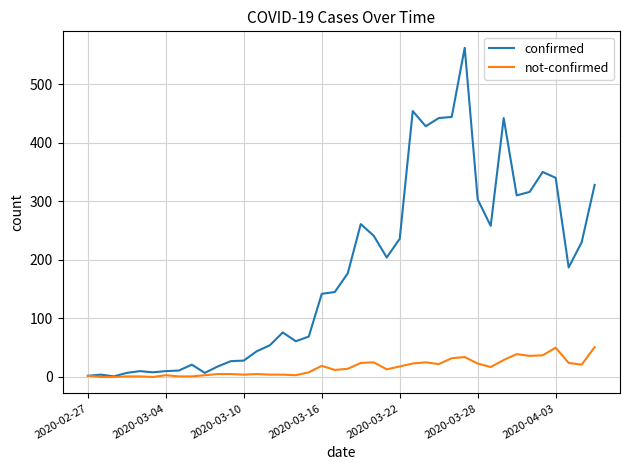

Which series has the largest total across all categories?

confirmed